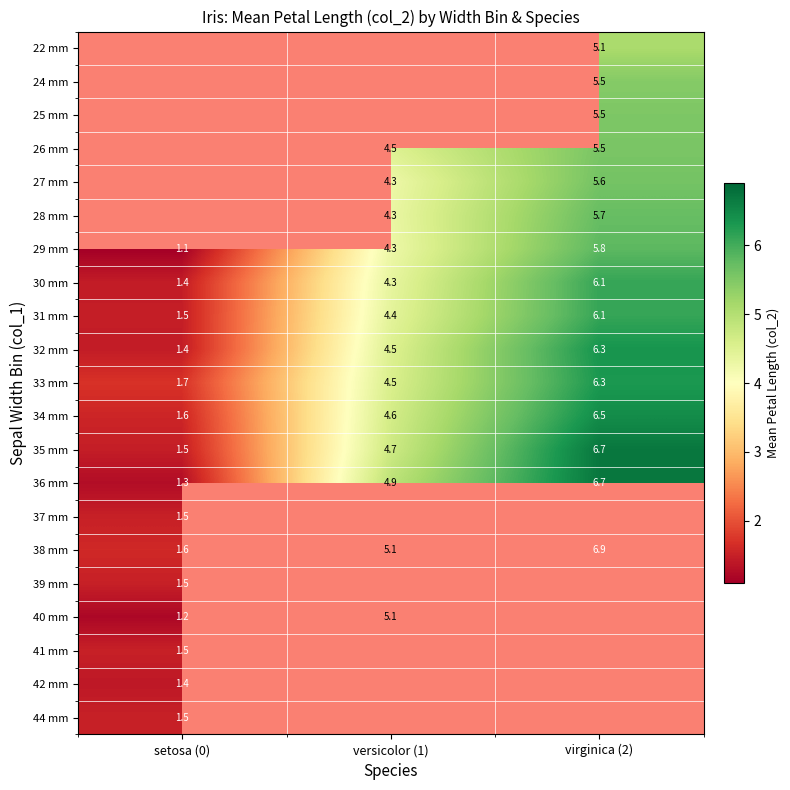

What is the difference between the maximum and minimum values in the 32 mm series?

4.9